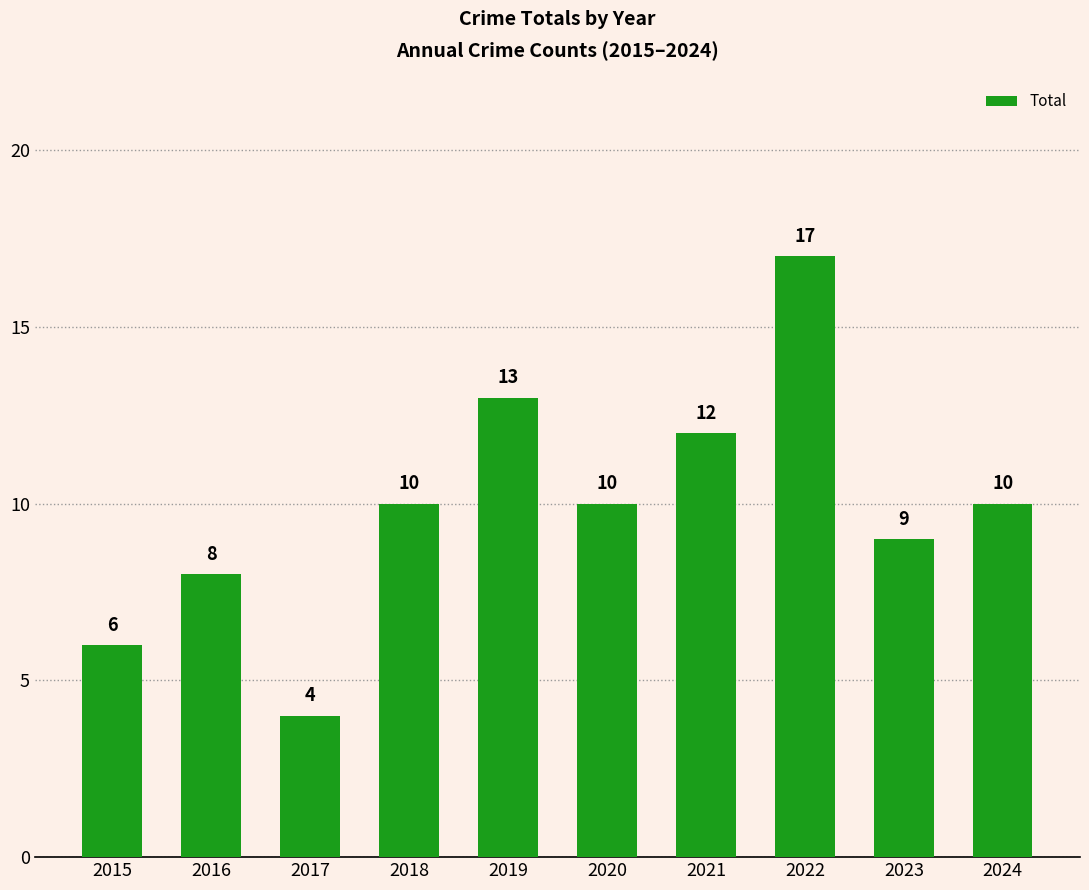

The chart shows a value of 8 at 2016. True or false?

True